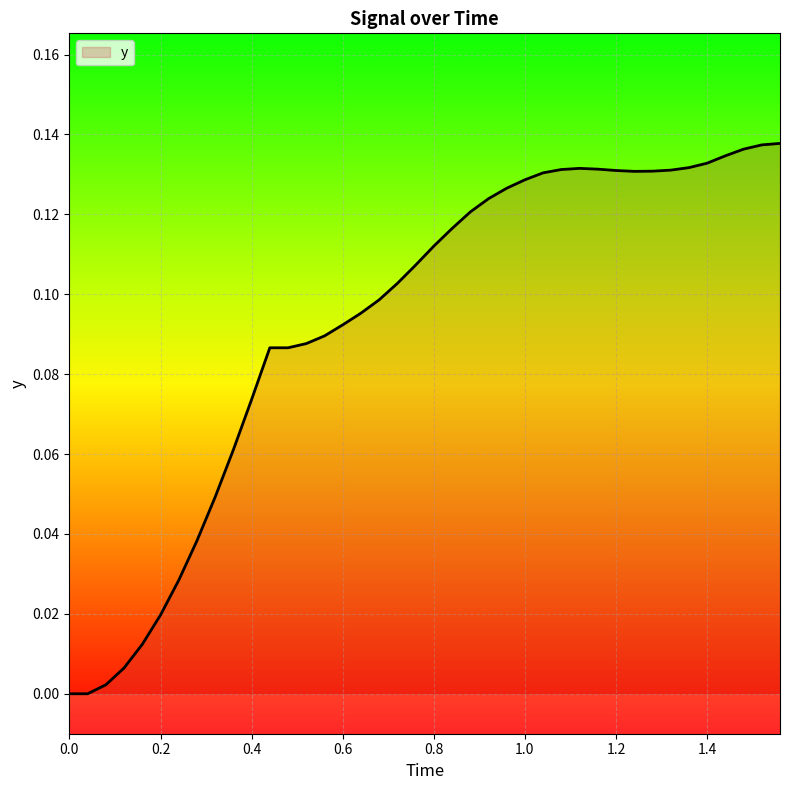

Does the chart display data point markers on the line(s)?

No